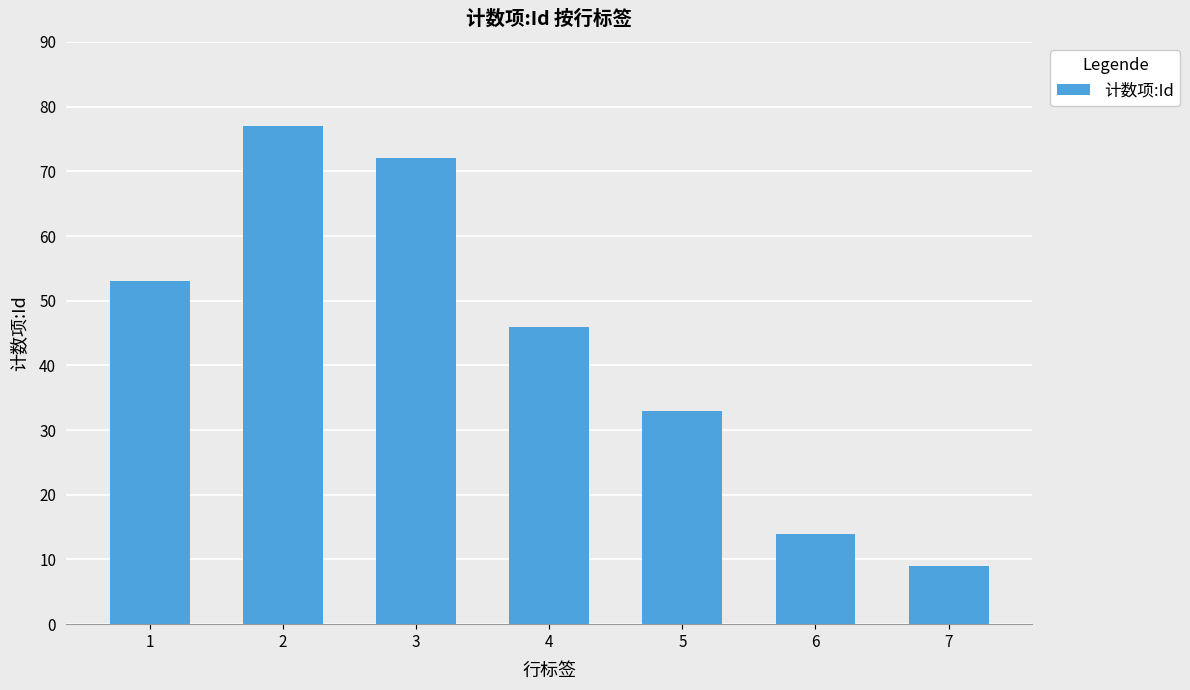

What is the change in value from 5 to 7?

-24